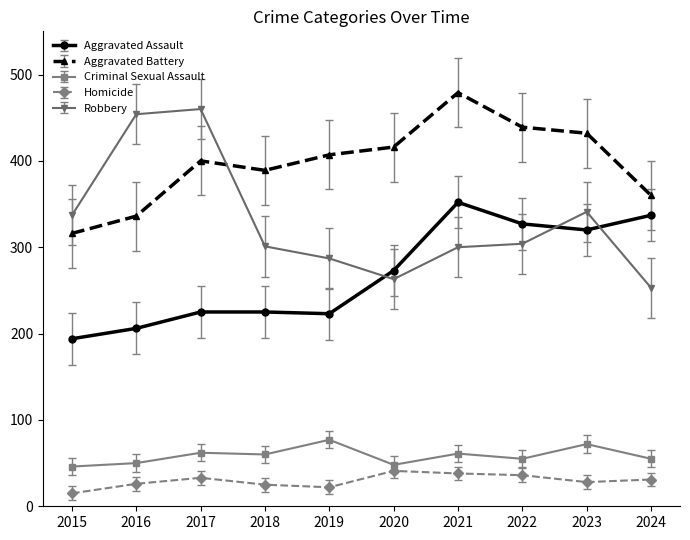

Is this an area chart (filled region under the line)?

No